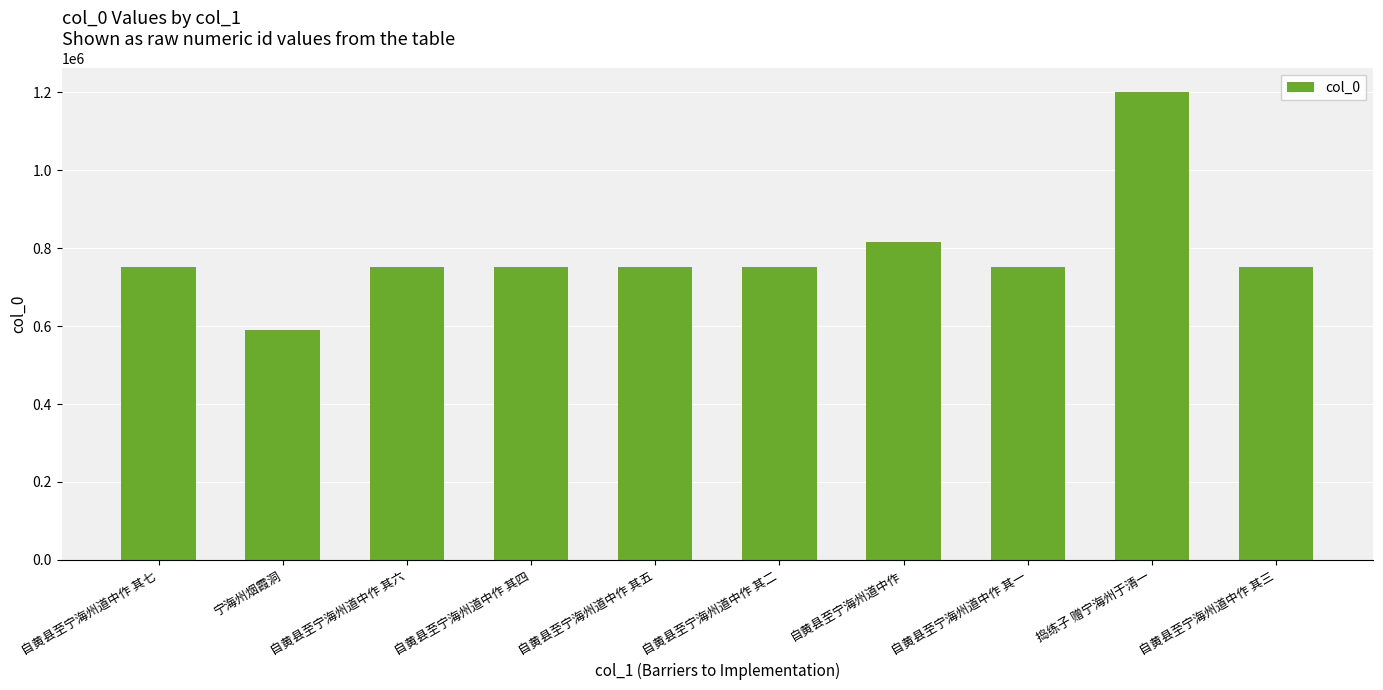

What is the ratio of the value at 自黄县至宁海州道中作 其三 to the value at 自黄县至宁海州道中作 其一?

1.0